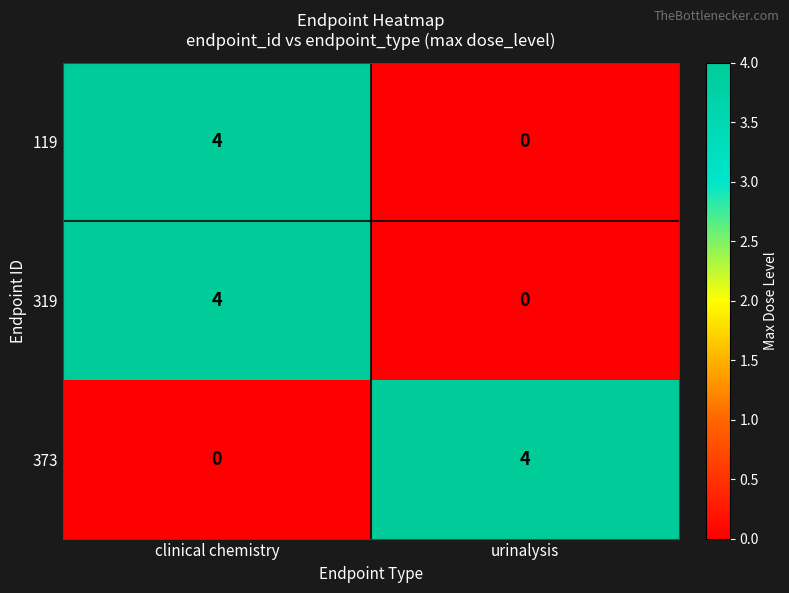

Reading right to left, extract all data points from this chart.

119: urinalysis=0	clinical chemistry=4
319: urinalysis=0	clinical chemistry=4
373: urinalysis=4	clinical chemistry=0